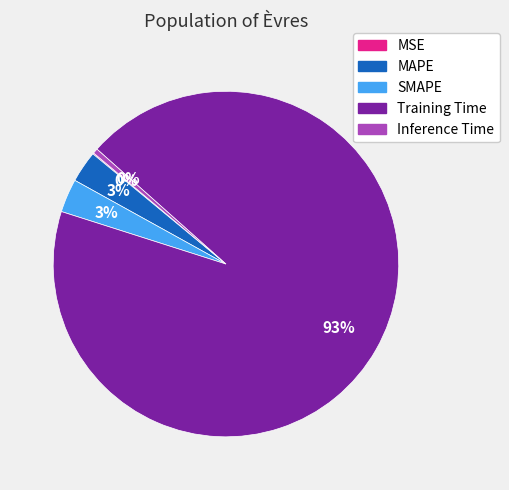

True or false: Inference Time accounts for 15% of the total.

False